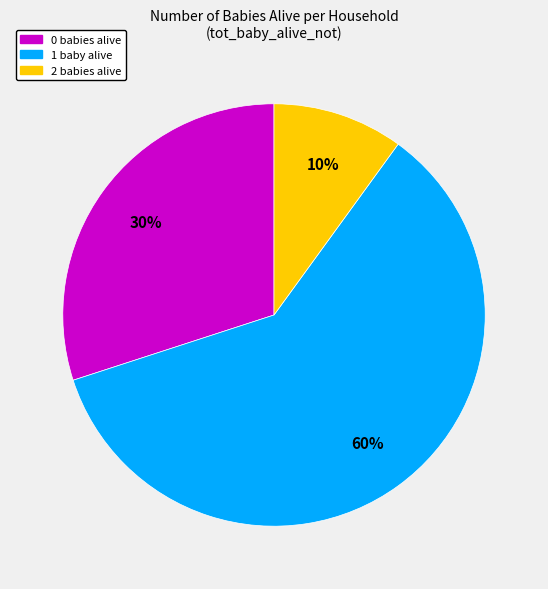

To the nearest percent, what is the average slice percentage?

33%